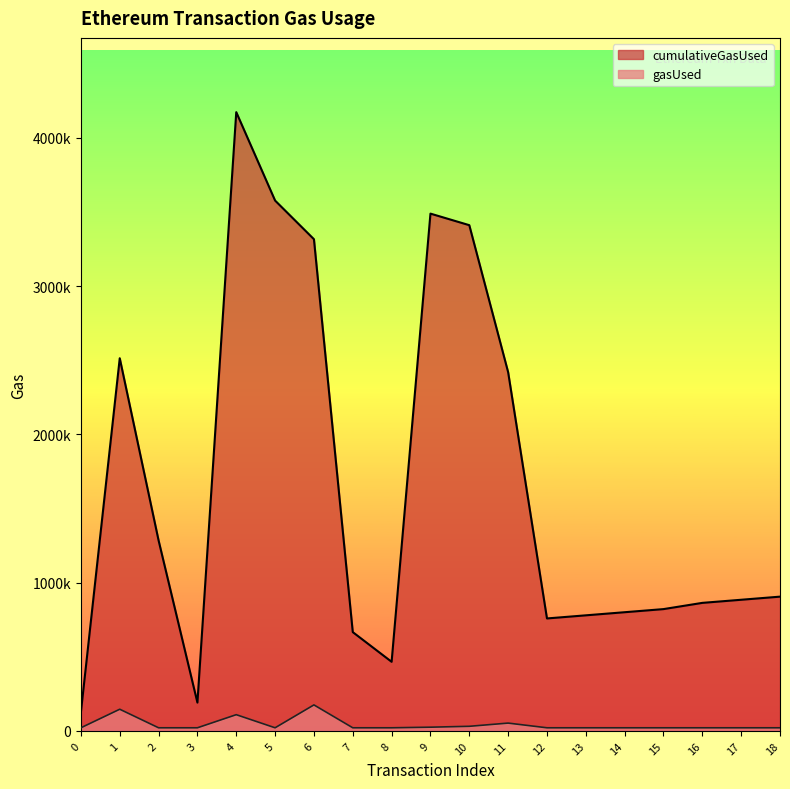

How many data points in cumulativeGasUsed are less than 884415?

9